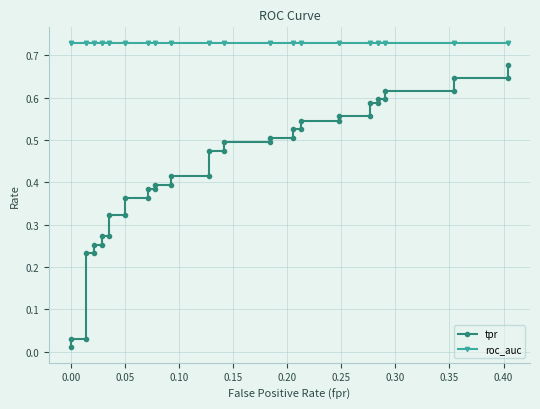

What is the difference between the maximum and minimum values in the tpr series?

0.7